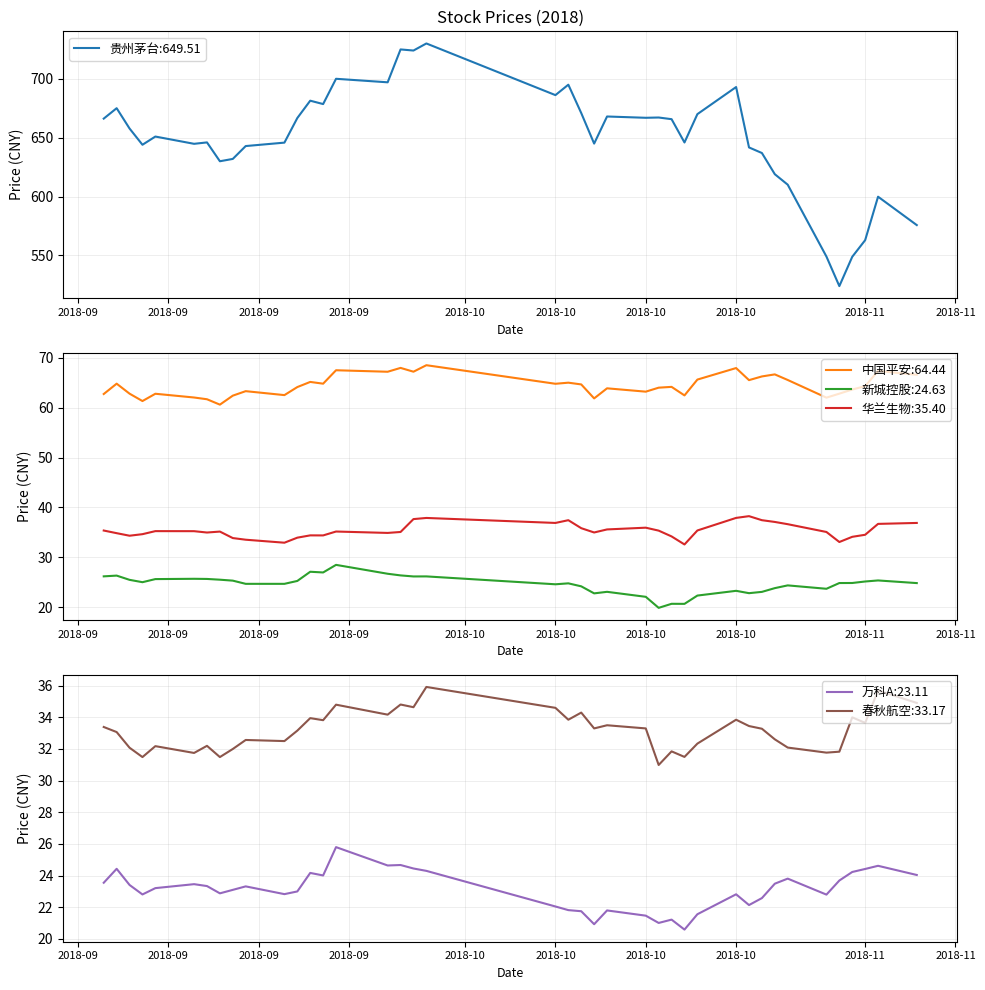

List the labels in order of 新城控股 value, smallest first.

2018-10-16, 2018-10-18, 2018-10-17, 2018-10-15, 2018-10-19, 2018-10-11, 2018-10-23, 2018-10-24, 2018-10-12, 2018-10-22, 2018-10-29, 2018-10-25, 2018-10-10, 2018-10-26, 2018-10-08, 2018-09-14, 2018-09-17, 2018-10-09, 2018-11-05, 2018-10-30, 2018-10-31, 2018-09-06, 2018-11-01, 2018-09-18, 2018-09-13, 2018-11-02, 2018-09-05, 2018-09-12, 2018-09-07, 2018-09-11, 2018-09-10, 2018-09-27, 2018-09-28, 2018-09-03, 2018-09-04, 2018-09-26, 2018-09-25, 2018-09-20, 2018-09-19, 2018-09-21